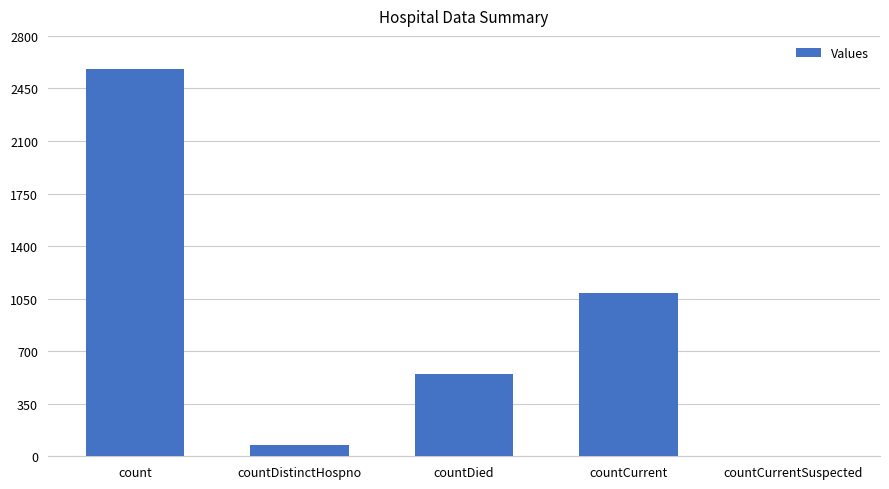

What is the difference between the values at count and countCurrentSuspected?

2577